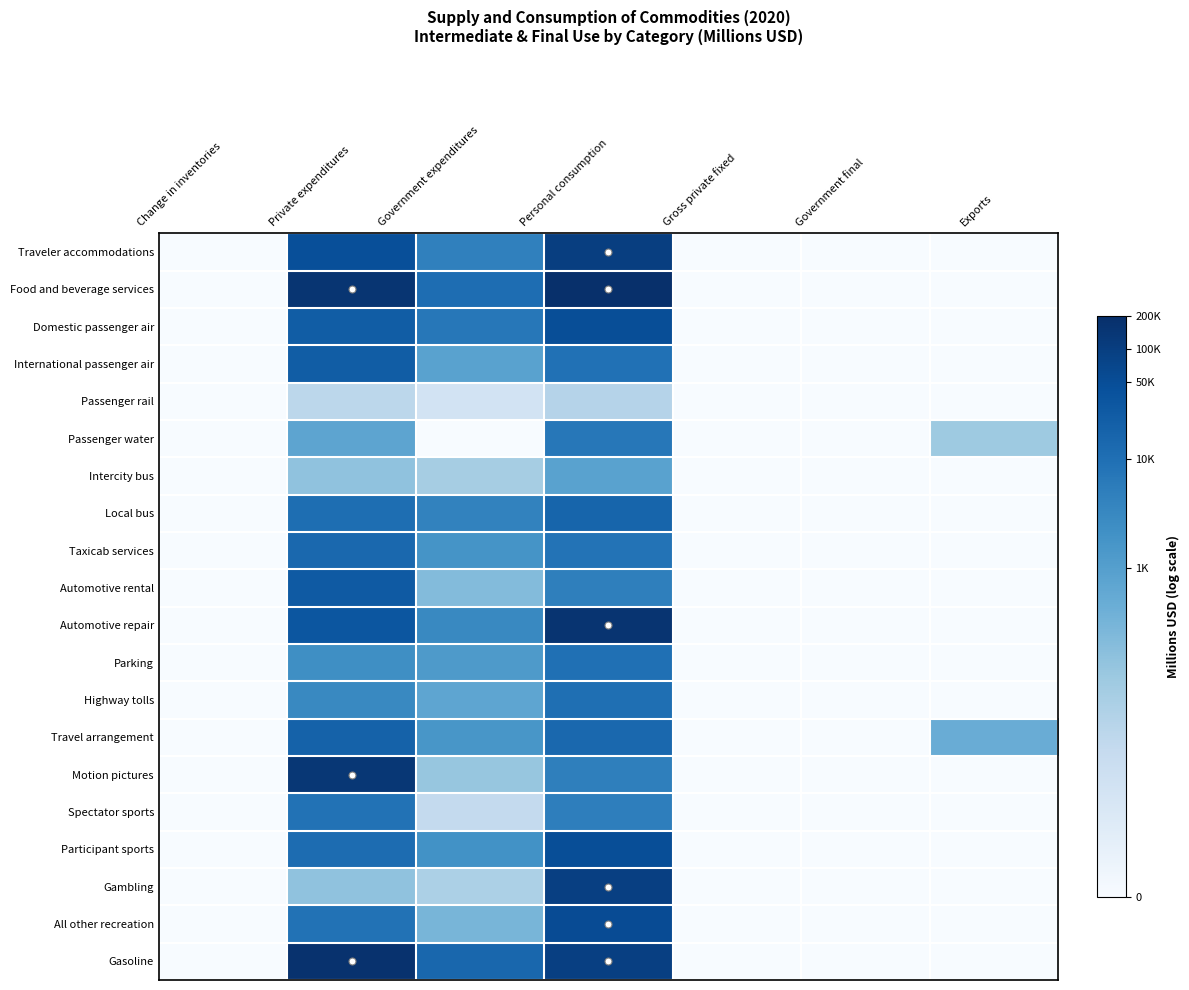

At how many categories does at least one series exceed 3?

4